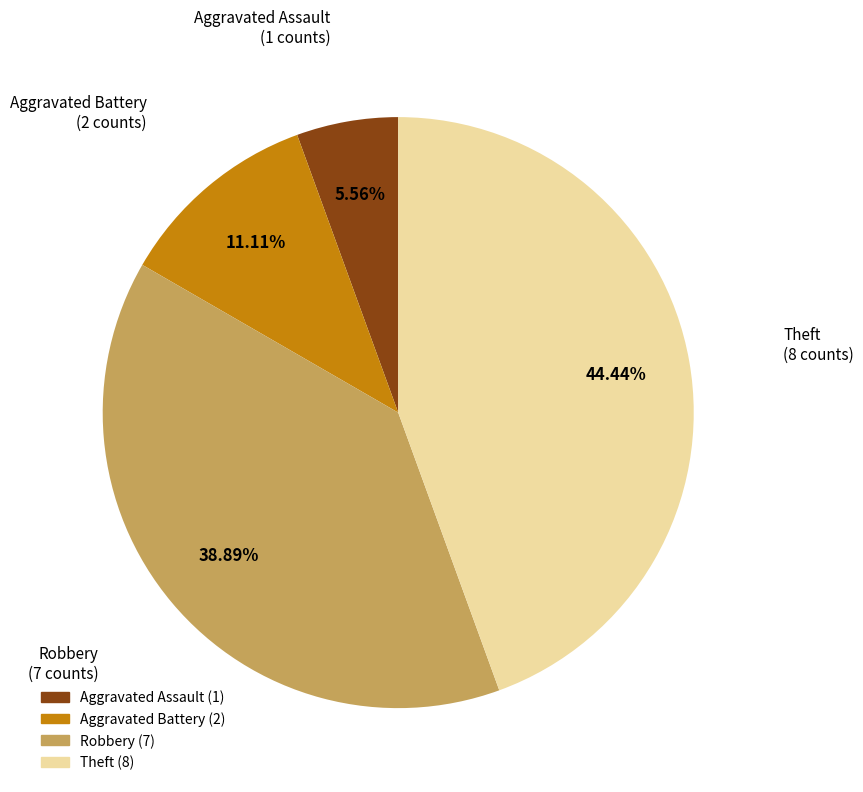

Is there a majority slice in this chart?

No